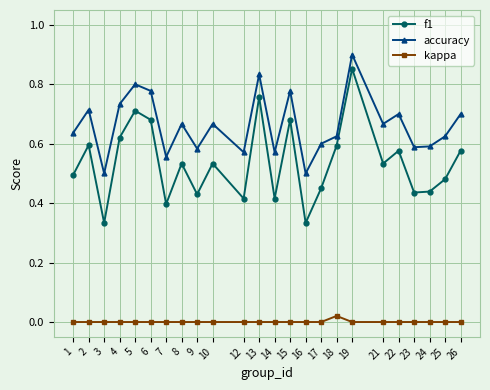

True or false: kappa and accuracy intersect in this chart.

False